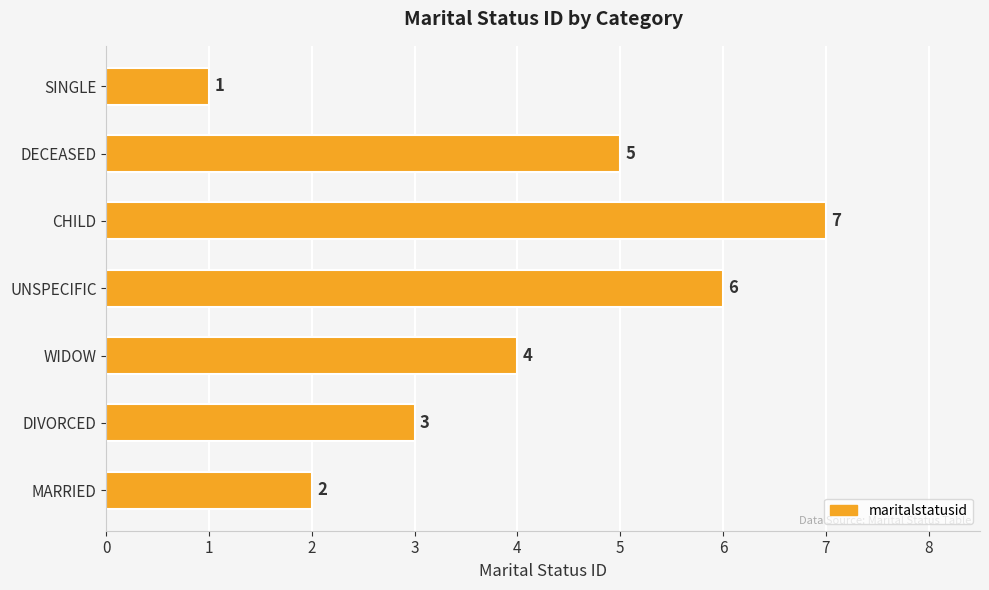

What is the sum of all values?

28